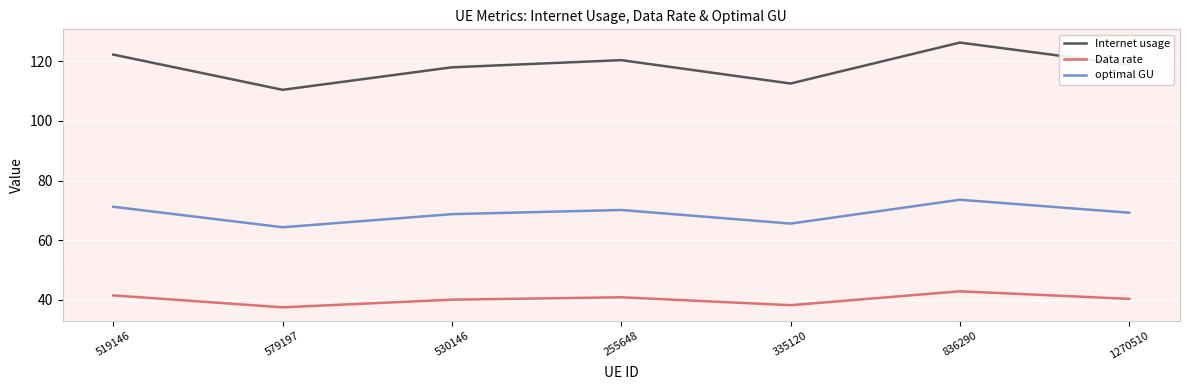

True or false: Data rate has more than 0 points higher than both neighbors.

True